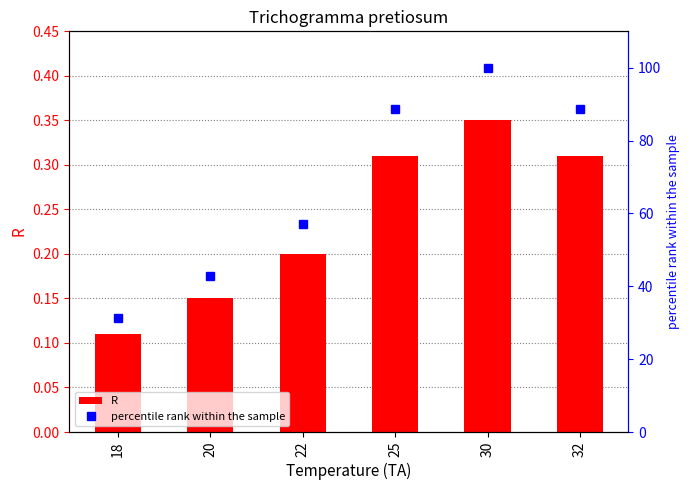

List the series in order of their overall mean, lowest first.

R, percentile rank within the sample